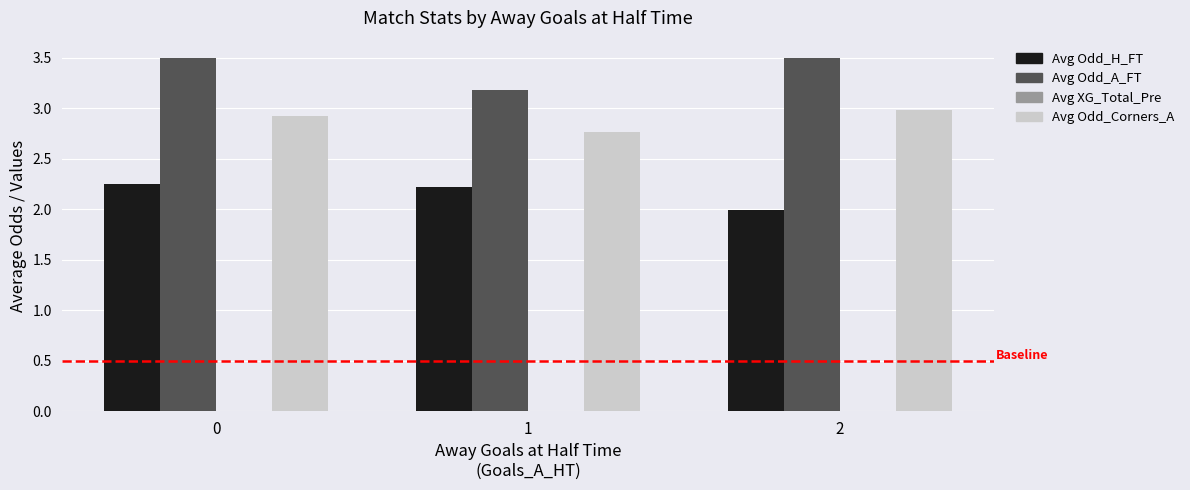

At 0, list the series in order from smallest to largest.

Avg Odd_H_FT, Avg Odd_Corners_A, Avg Odd_A_FT